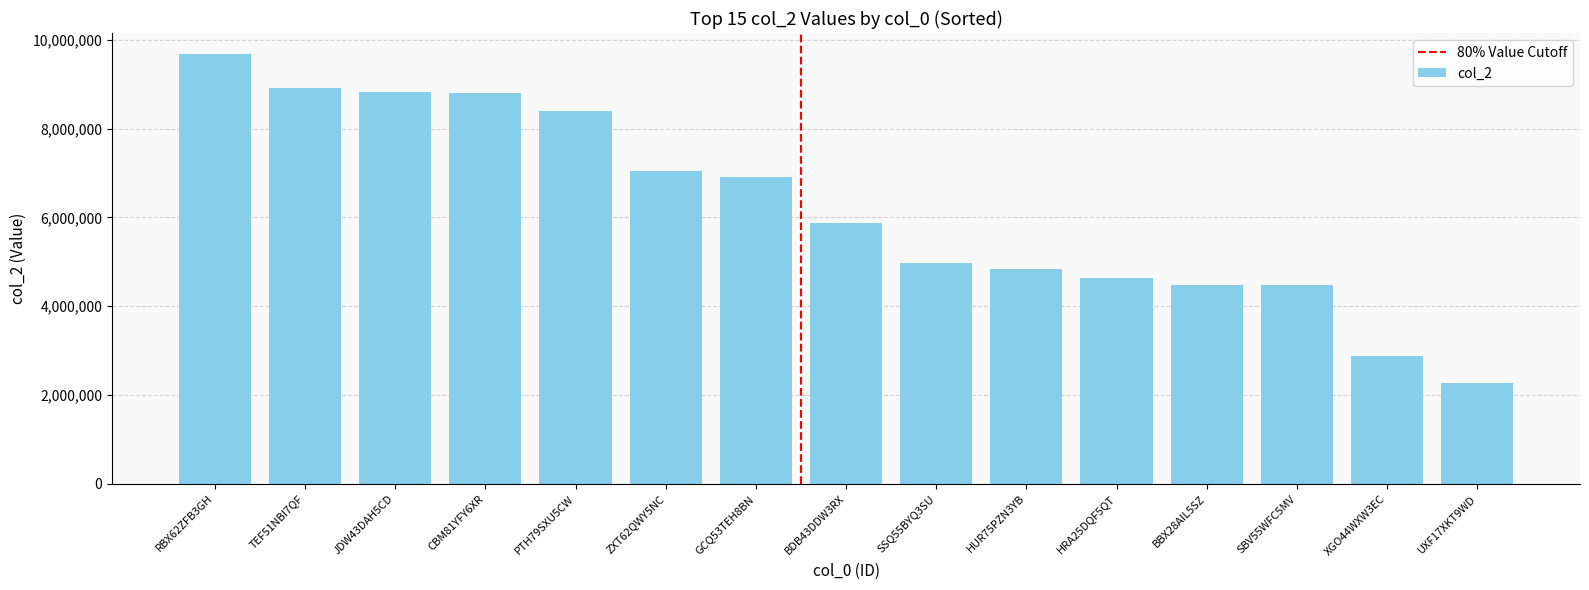

At which label does the data first exceed 5884557?

RBX62ZFB3GH